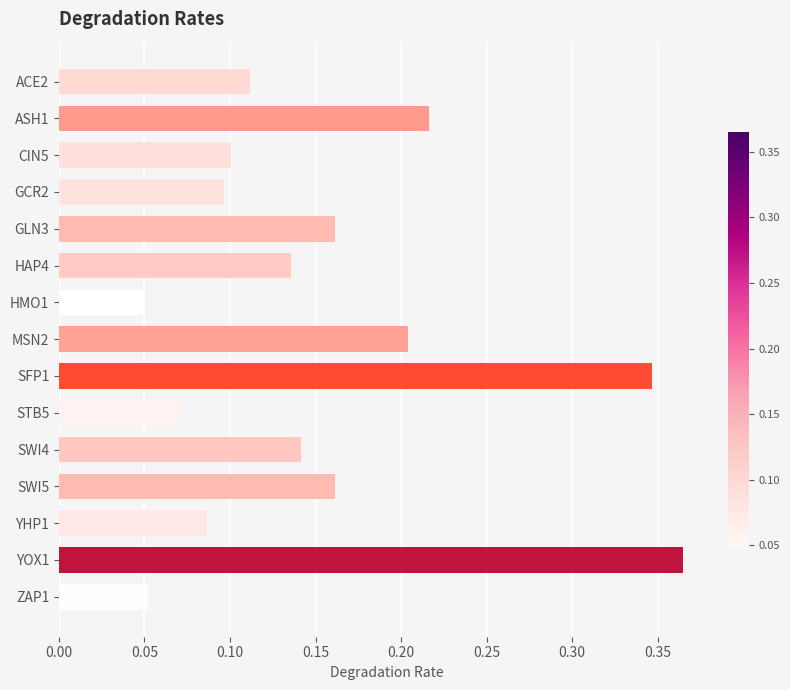

How many values are between 0 and 1?

15